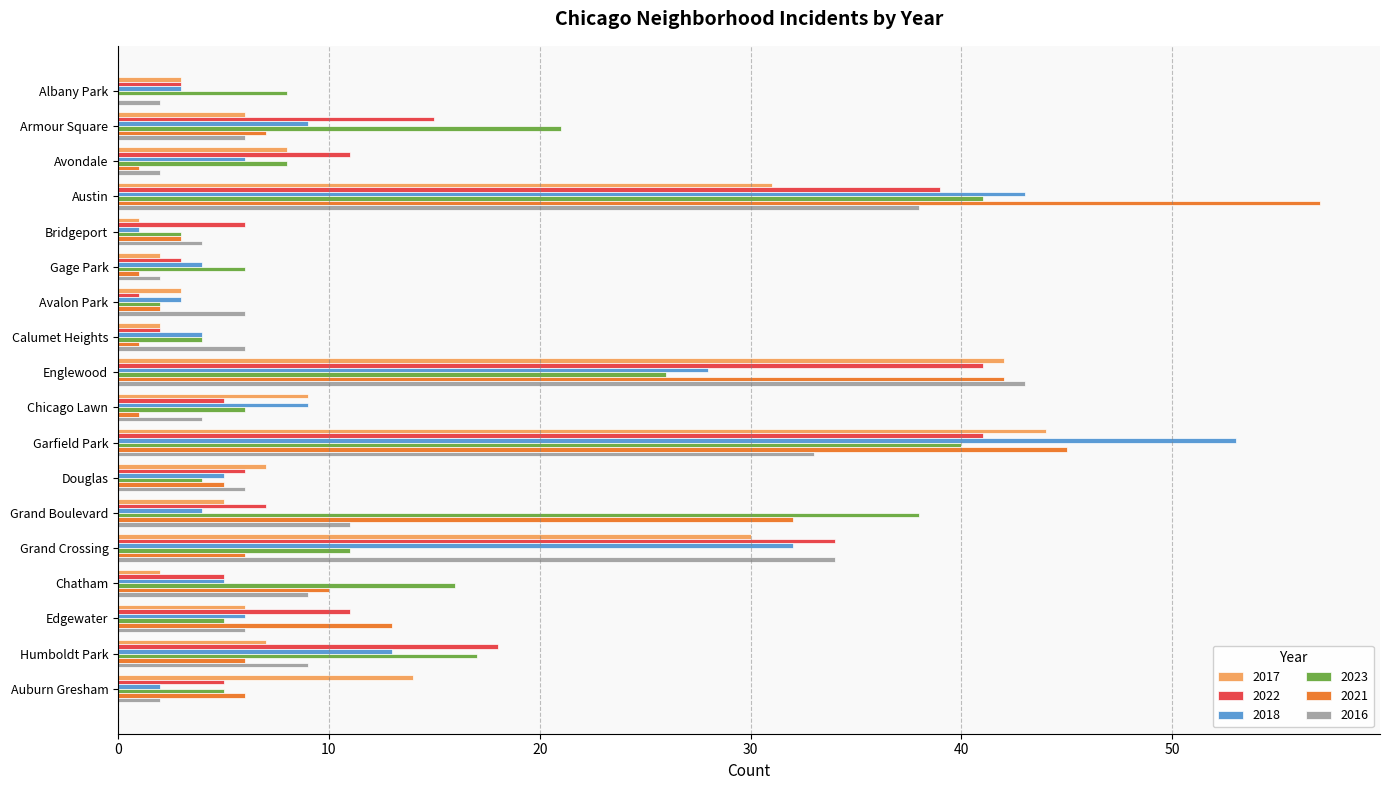

At which label does 2023 reach its peak?

Austin